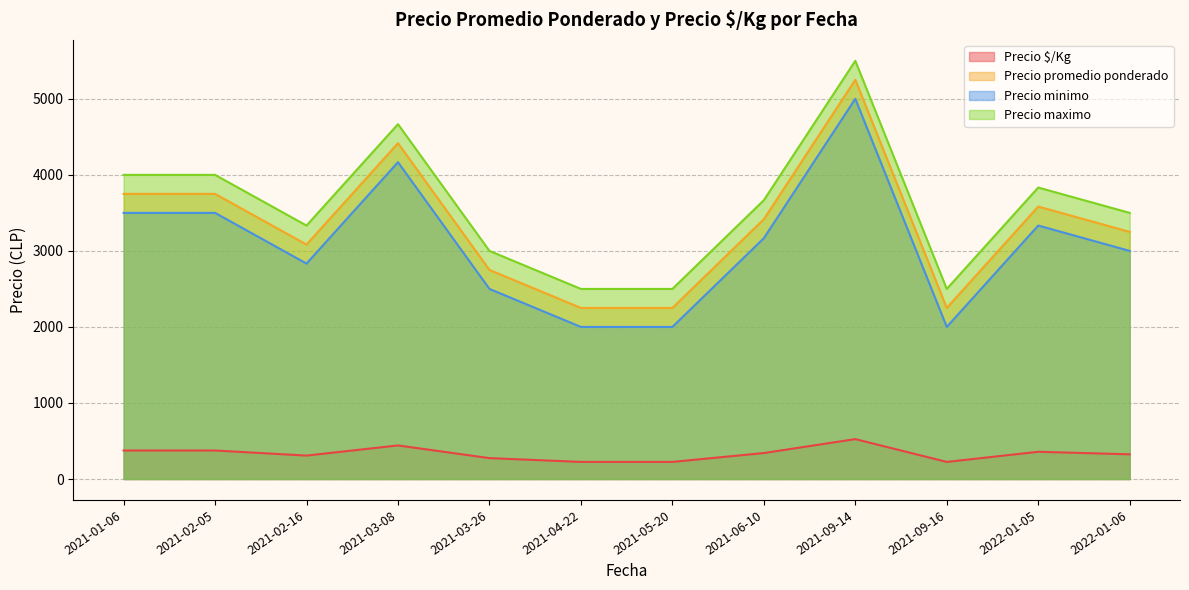

Is it true that Precio maximo equals 1437 at 2021-01-06?

False